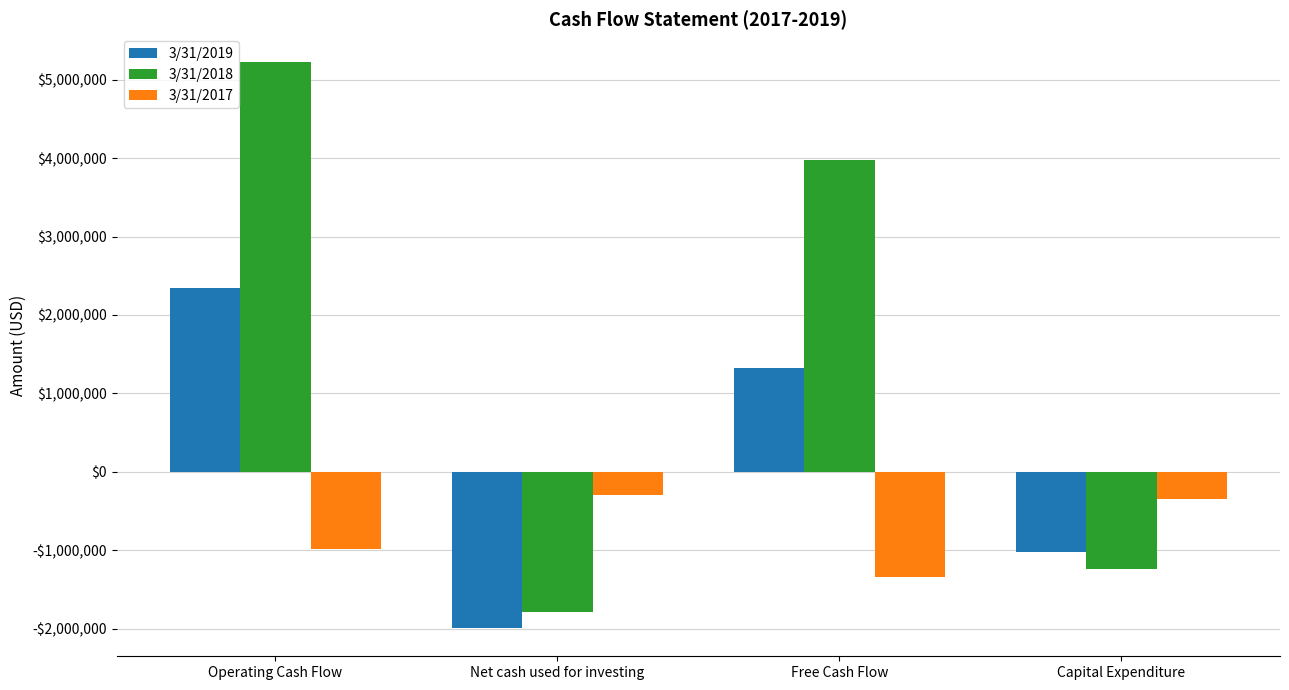

Does the chart contain any negative values?

Yes